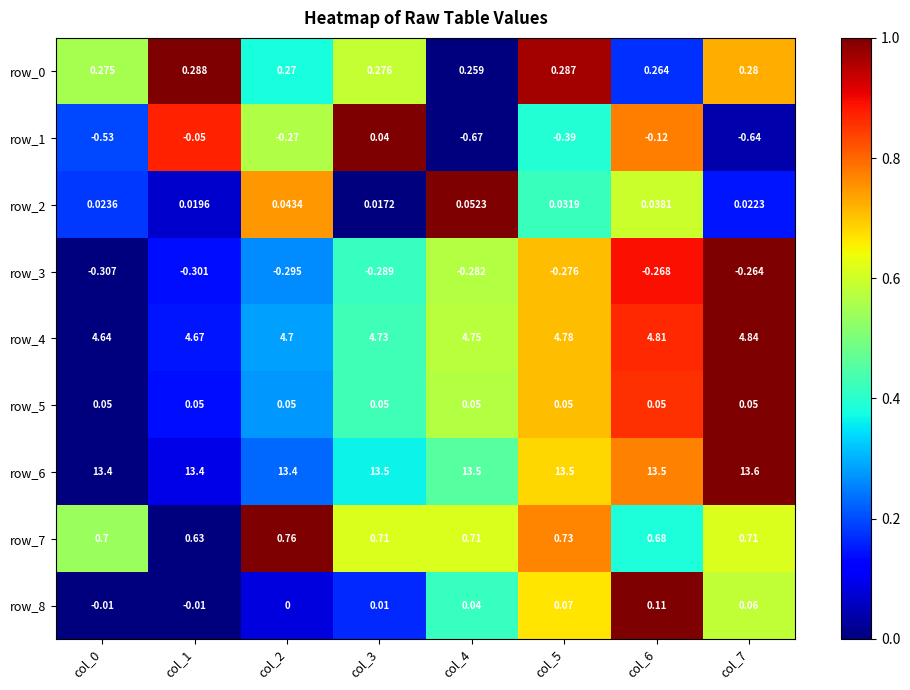

The value of row_8 at col_1 is 0.0. True or false?

True